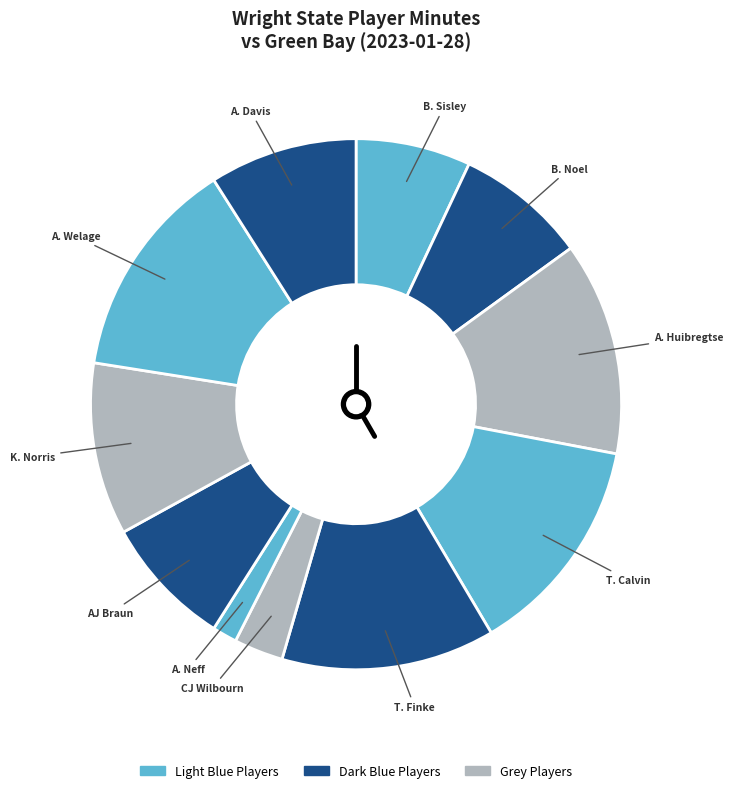

Count the number of slices in the pie.

11